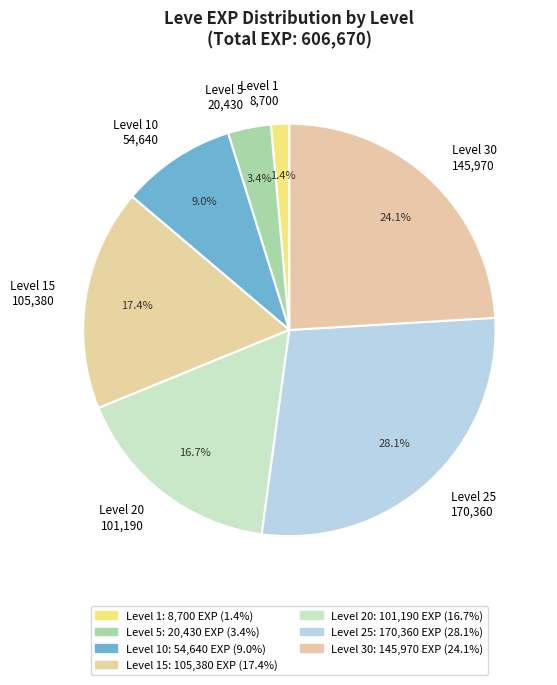

Which category has the biggest portion of the pie?

Level 25 170,360